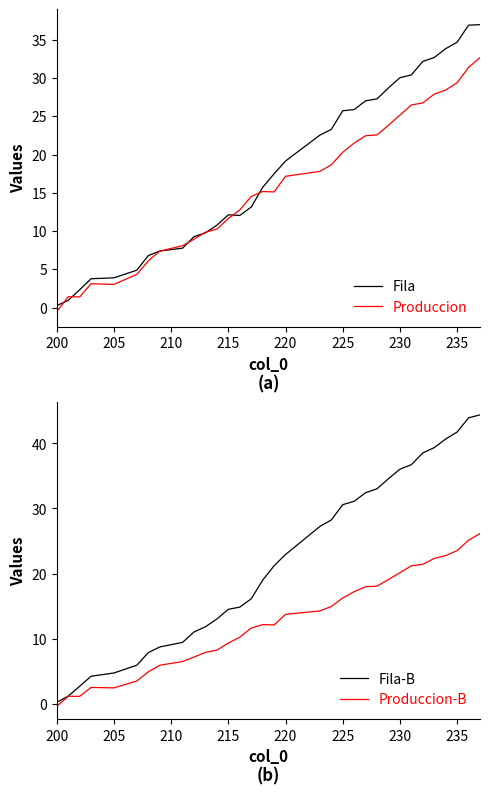

What value does the Fila-B series have at 235?

41.8